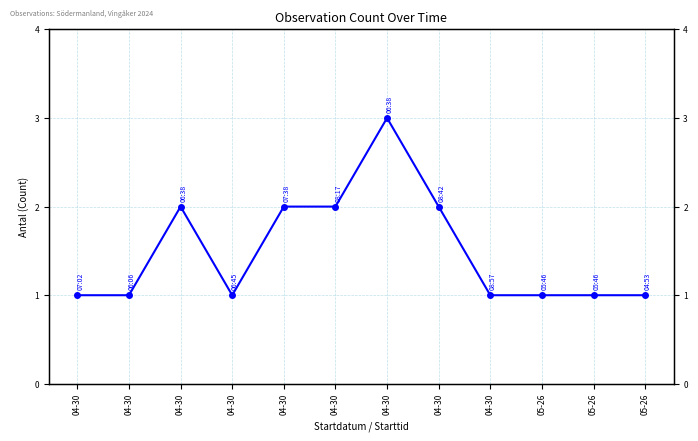

True or false: the data shows 2 at 04-30.

False